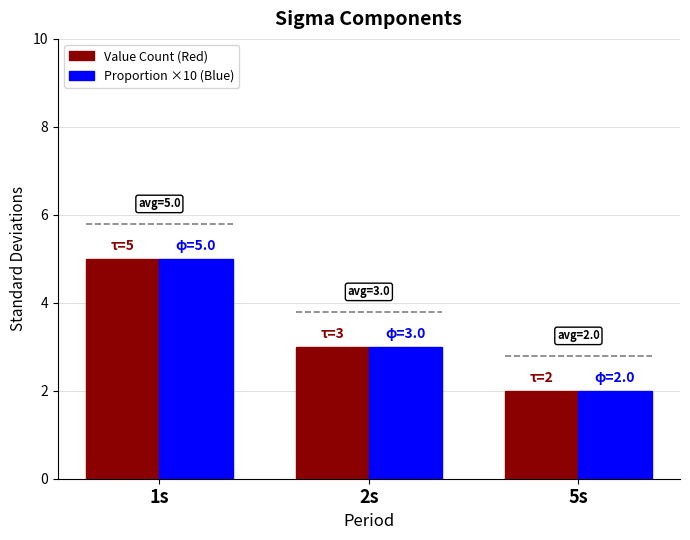

What is the value of the Proportion ×10 (Blue) bar at the 2nd from the left?

3